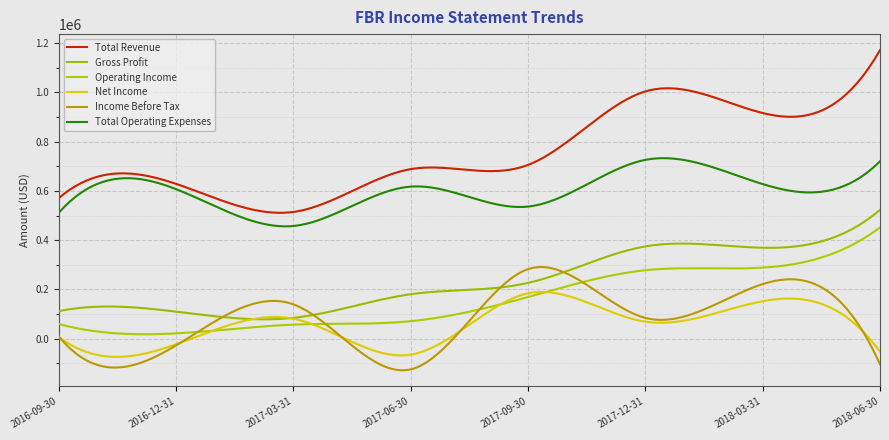

What are all the series names shown in the legend?

Total Revenue, Gross Profit, Operating Income, Net Income, Income Before Tax, Total Operating Expenses